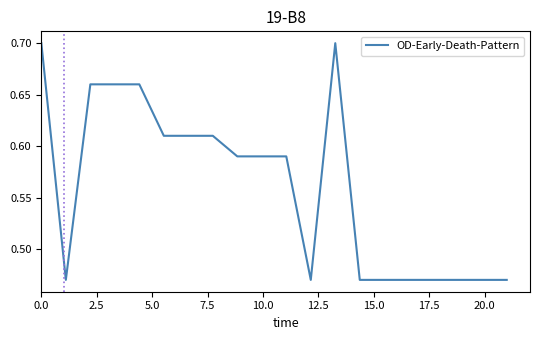

Does the chart display data point markers on the line(s)?

No